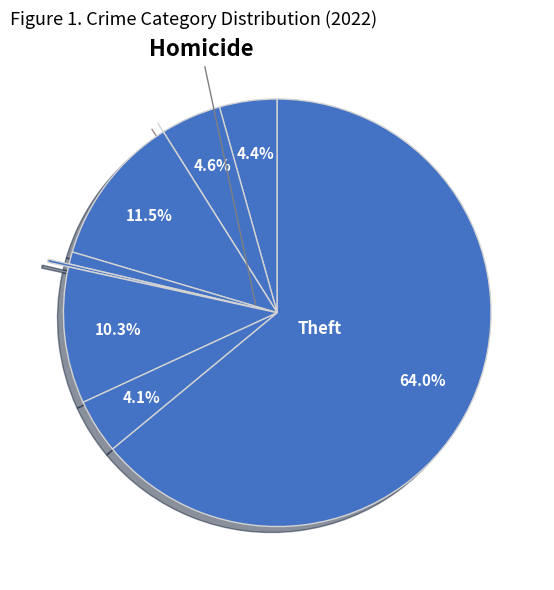

What is the largest slice in the pie chart?

Theft